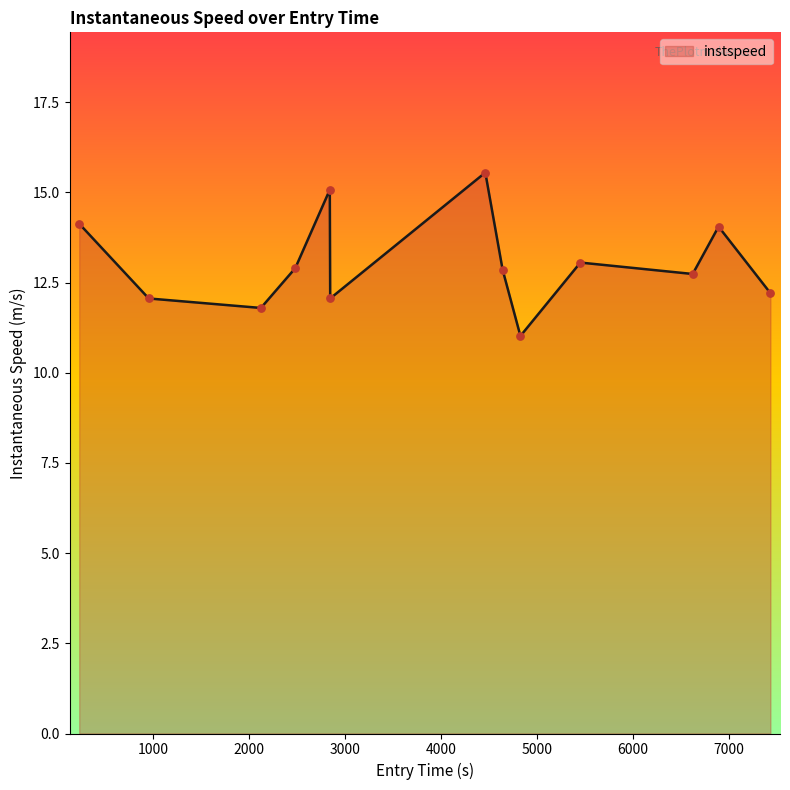

What is the minimum value shown in the chart?

11.0